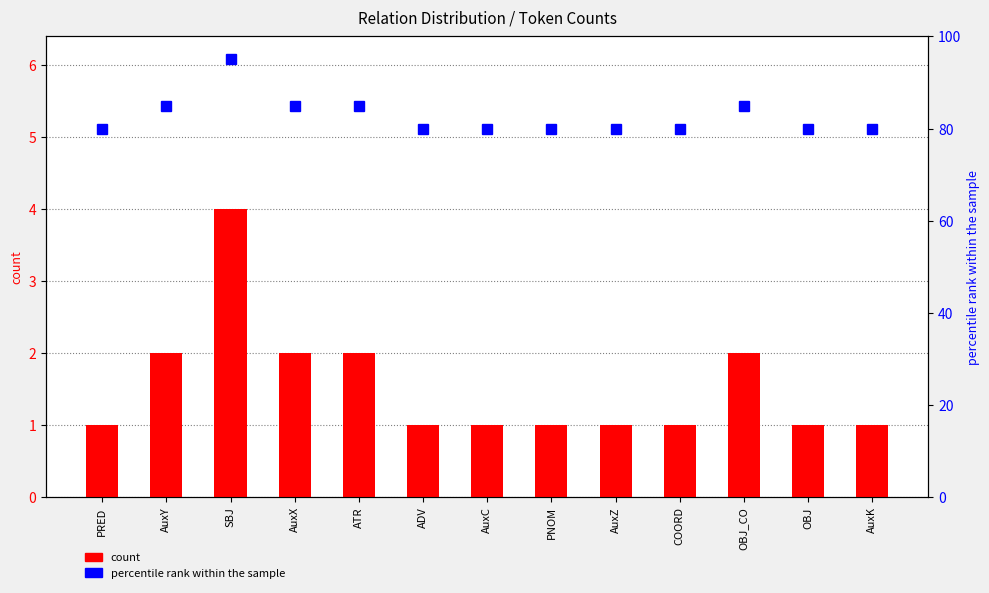

What position from the left is ADV?

6